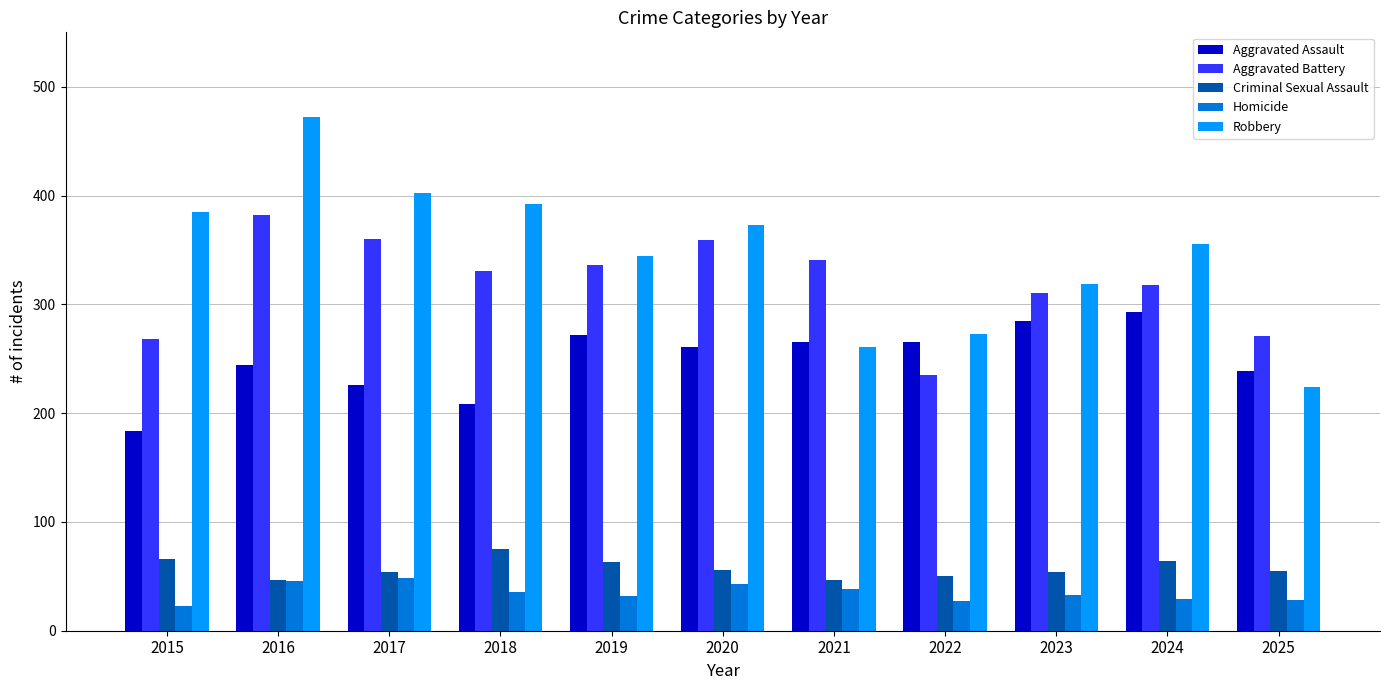

What is the difference between the maximum and minimum values in the Aggravated Battery series?

147